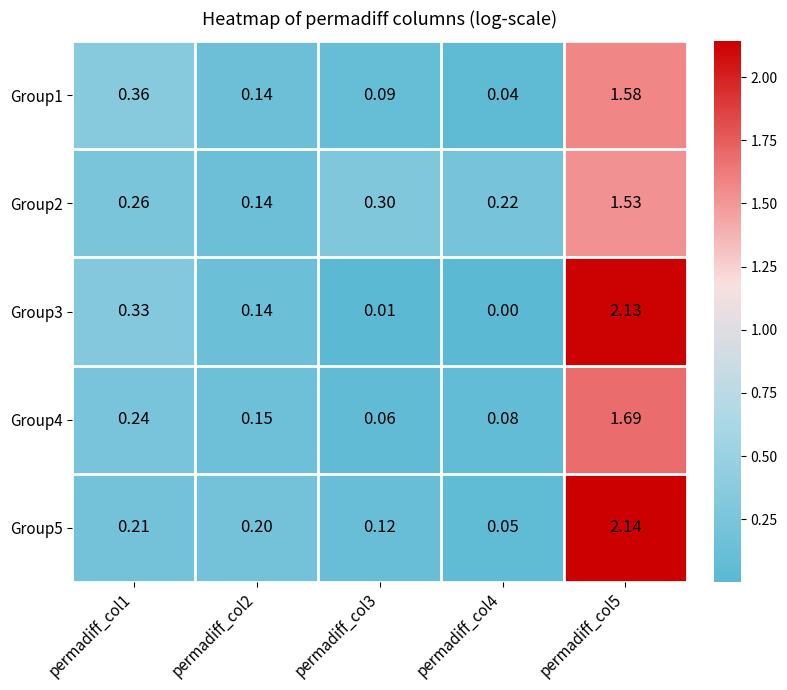

Is the value of Group5 at permadiff_col1 greater than the value of Group2 at permadiff_col4?

No